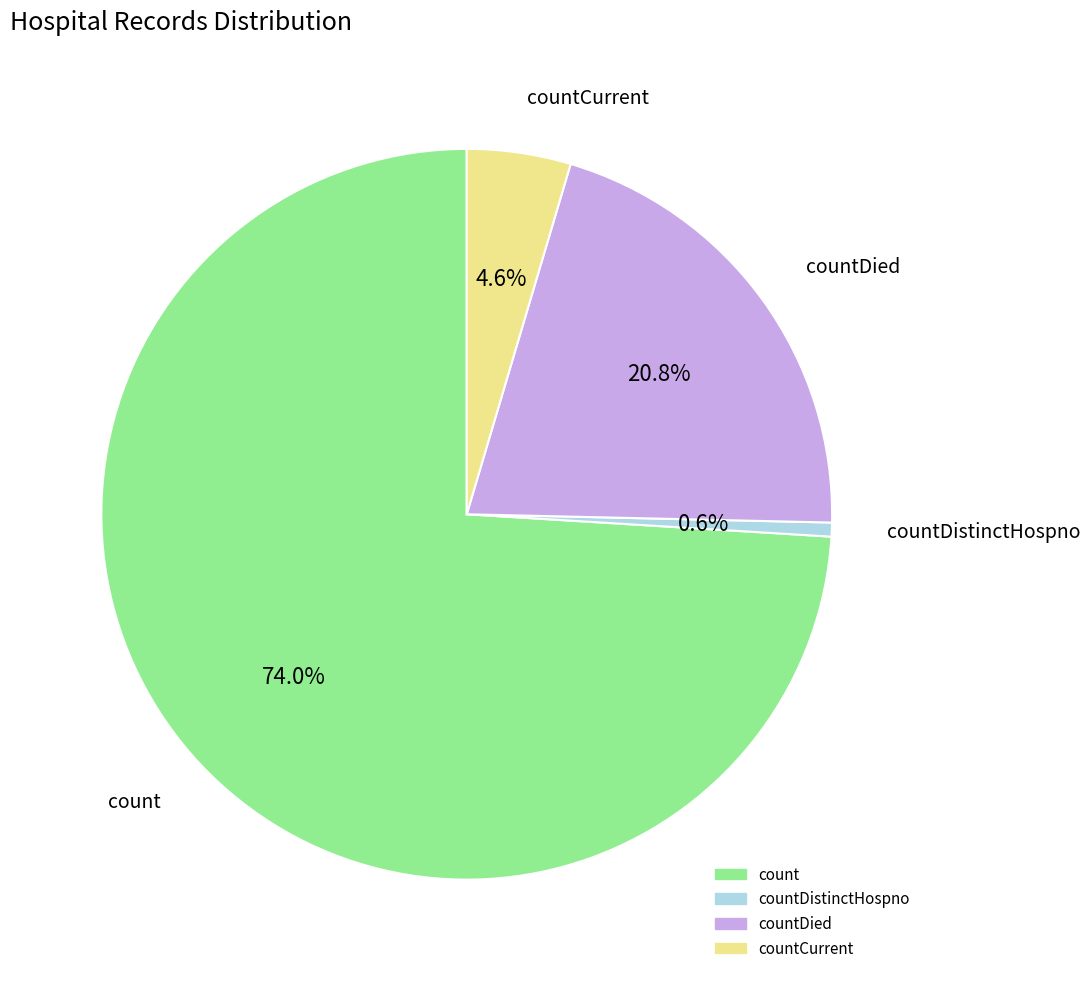

Does any single category account for the majority?

Yes